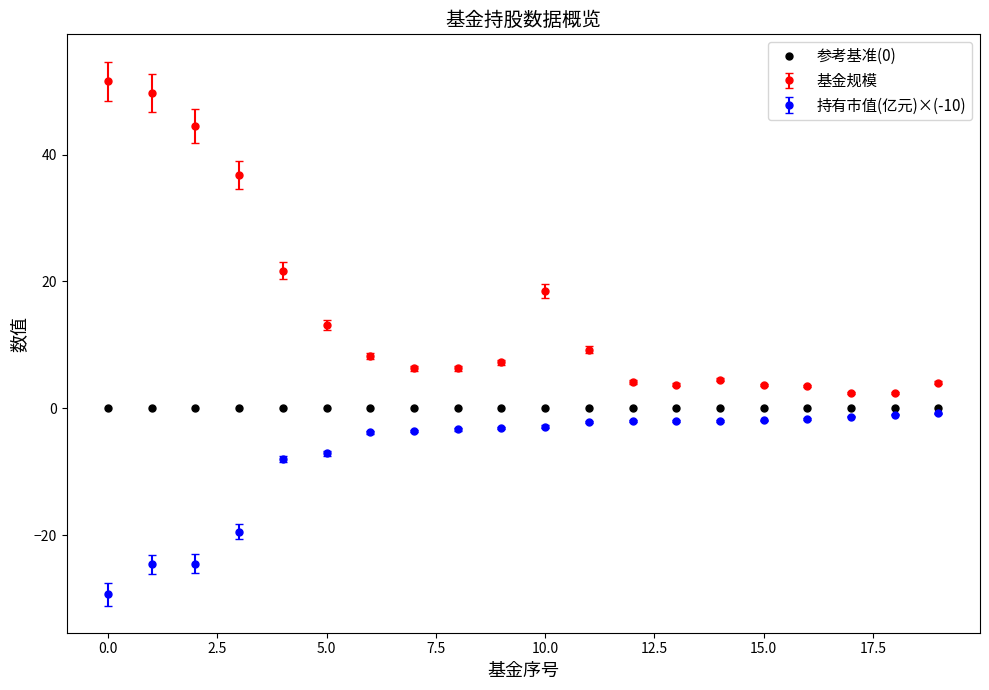

True or false: 参考基准(0) and 基金规模 intersect in this chart.

False